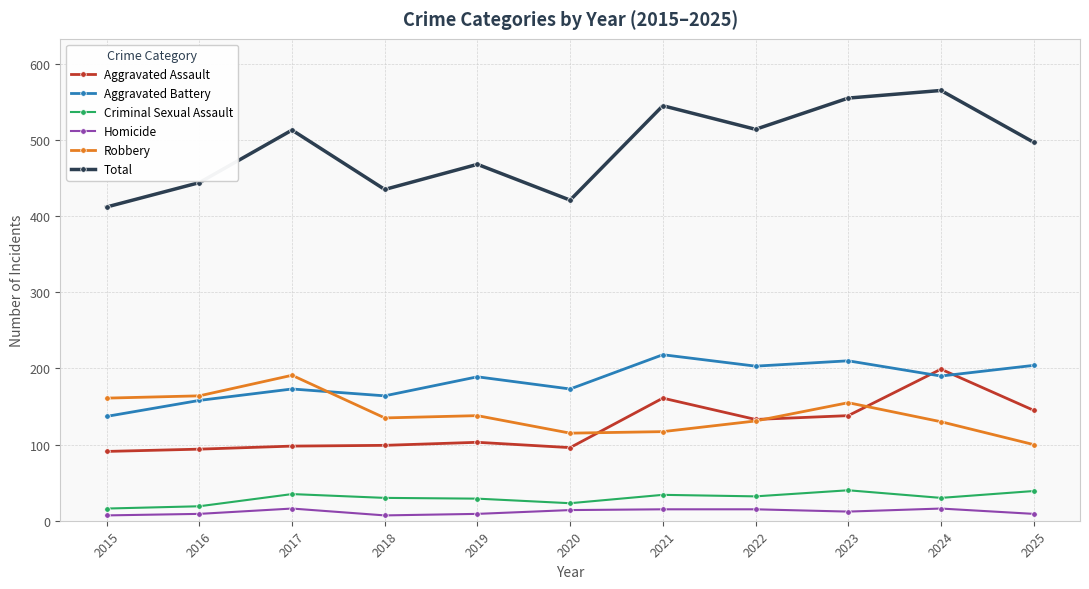

How many series are shown in this chart?

6